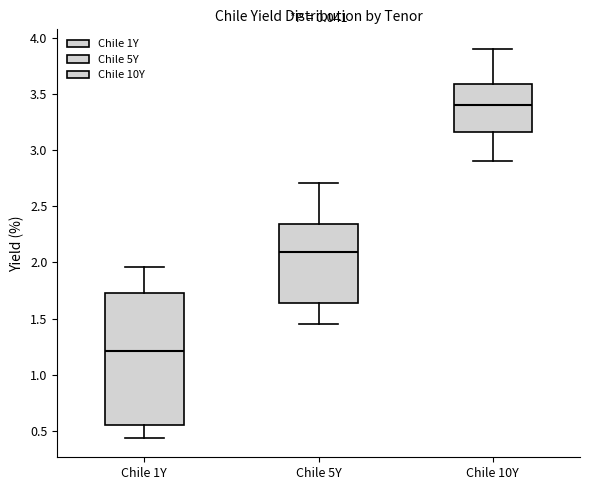

Reading left to right, transcribe this box plot: for each box, give where its median line is, the range the box spans, and where its two whiskers end, as read against the y-axis. The values are not printed on the chart, so give them approximately, as read against the axis.

Chile 1Y: median 1.20, box 0.55 to 1.75, whiskers 0.45 to 1.95
Chile 5Y: median 2.10, box 1.65 to 2.35, whiskers 1.45 to 2.70
Chile 10Y: median 3.40, box 3.15 to 3.60, whiskers 2.90 to 3.90